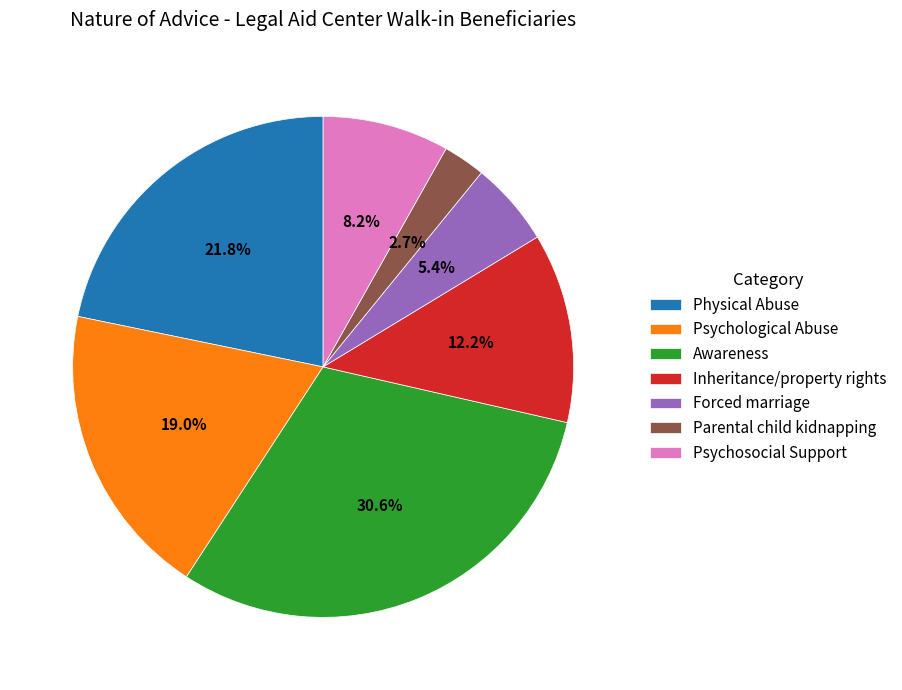

Is it true that Forced marriage is 5% of the pie?

True